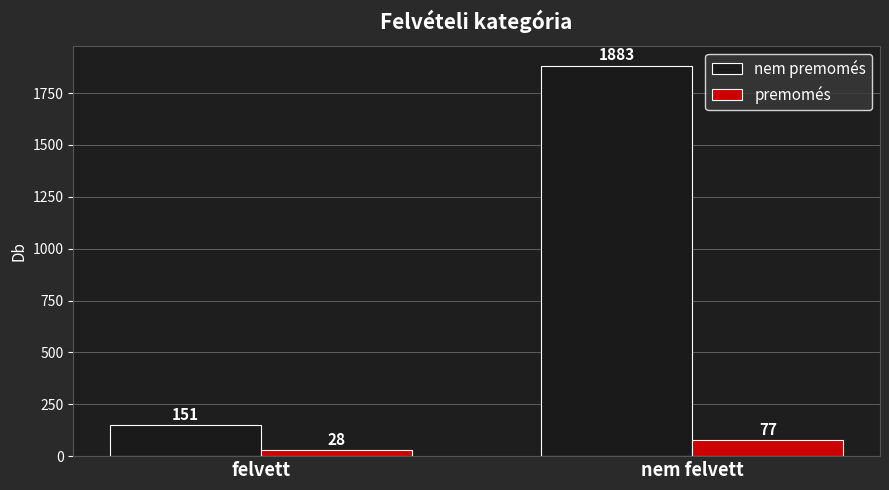

Which series has the widest spread of values?

nem premomés